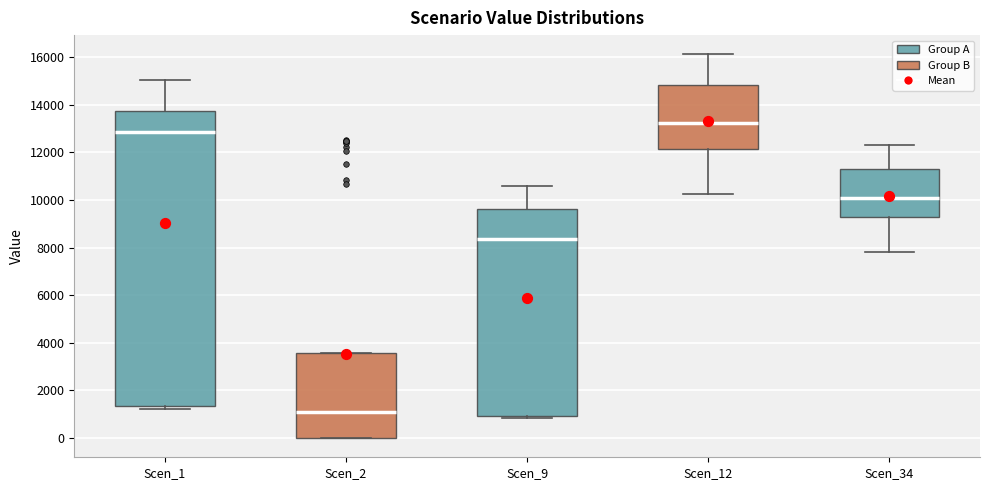

Which box's median line is the lowest?

Scen_2